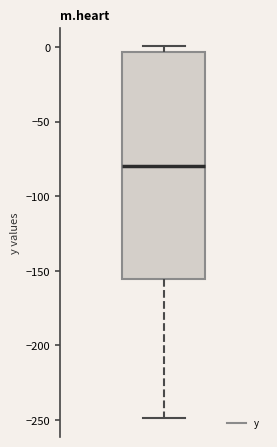

Where is the lower edge of the box on the y-axis? The values are not printed on the chart, so give them approximately, as read against the axis.

-155